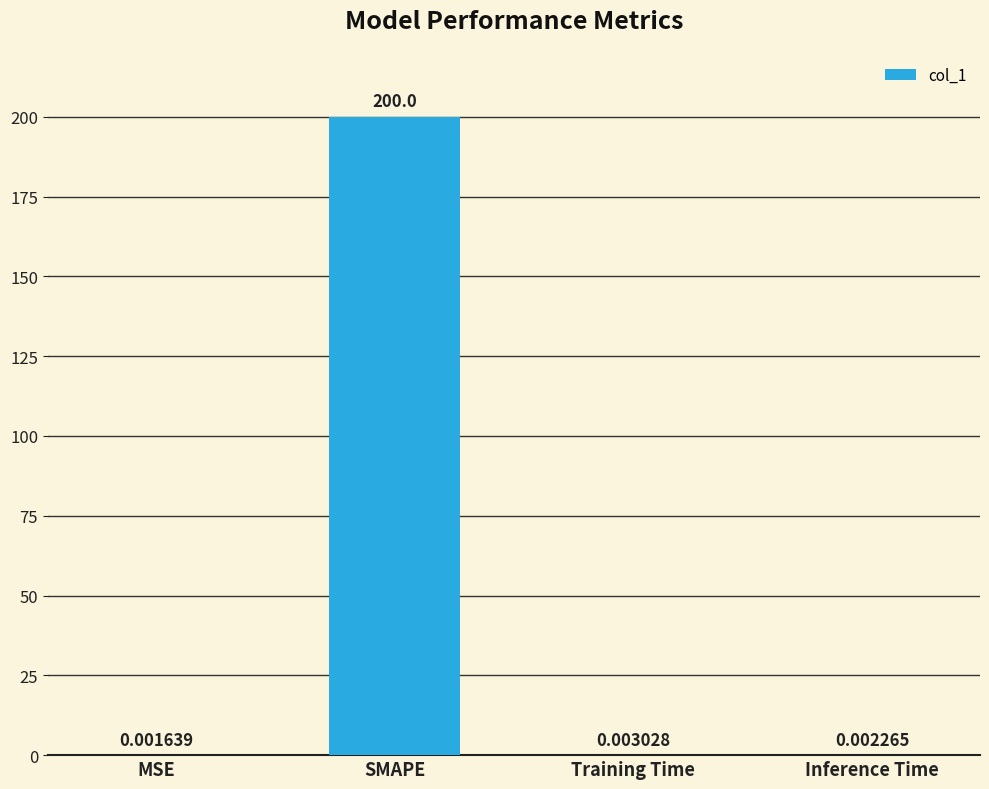

How many data points does each series have?

4